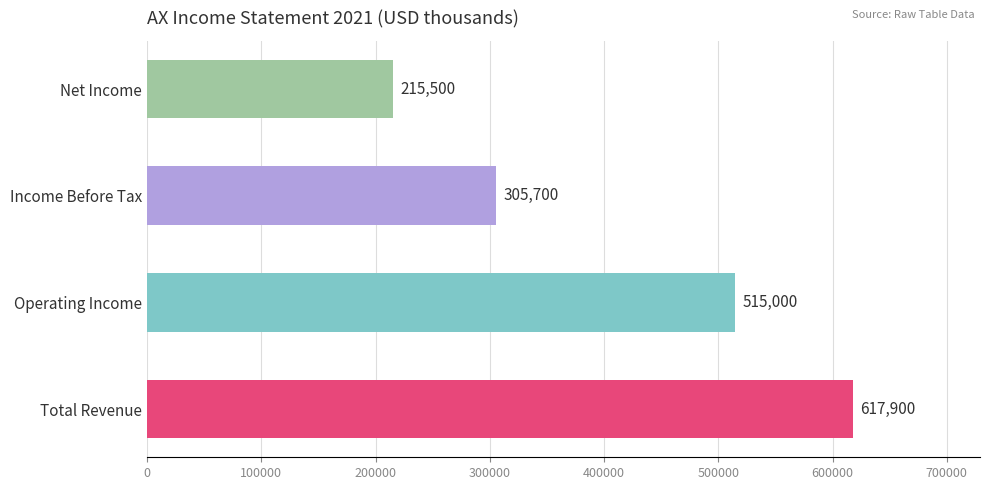

Approximately how many times larger is the value at Operating Income compared to Net Income?

2.4